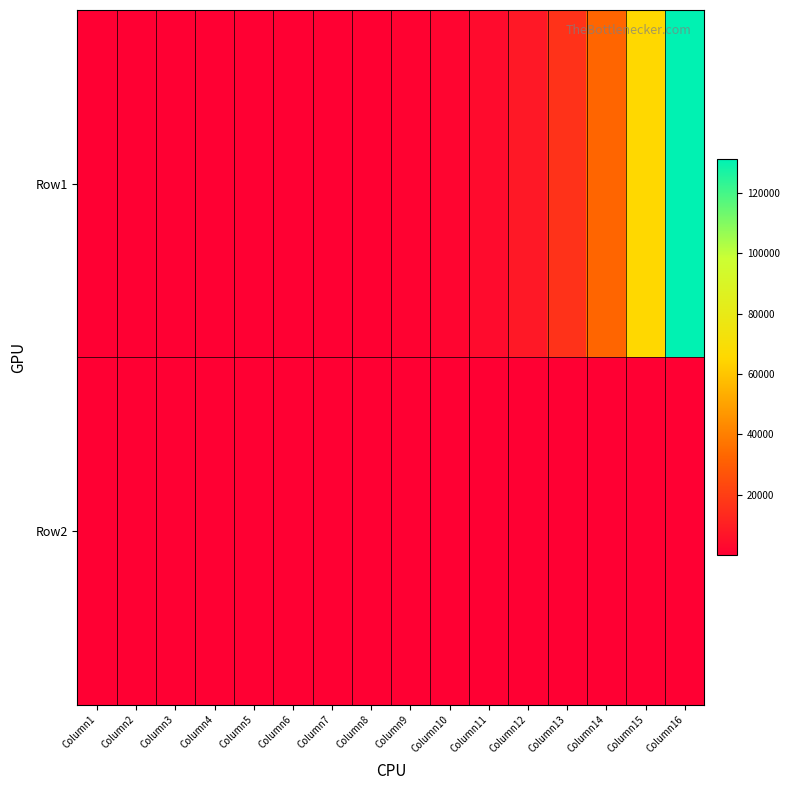

At how many categories does at least one series exceed 92151?

1